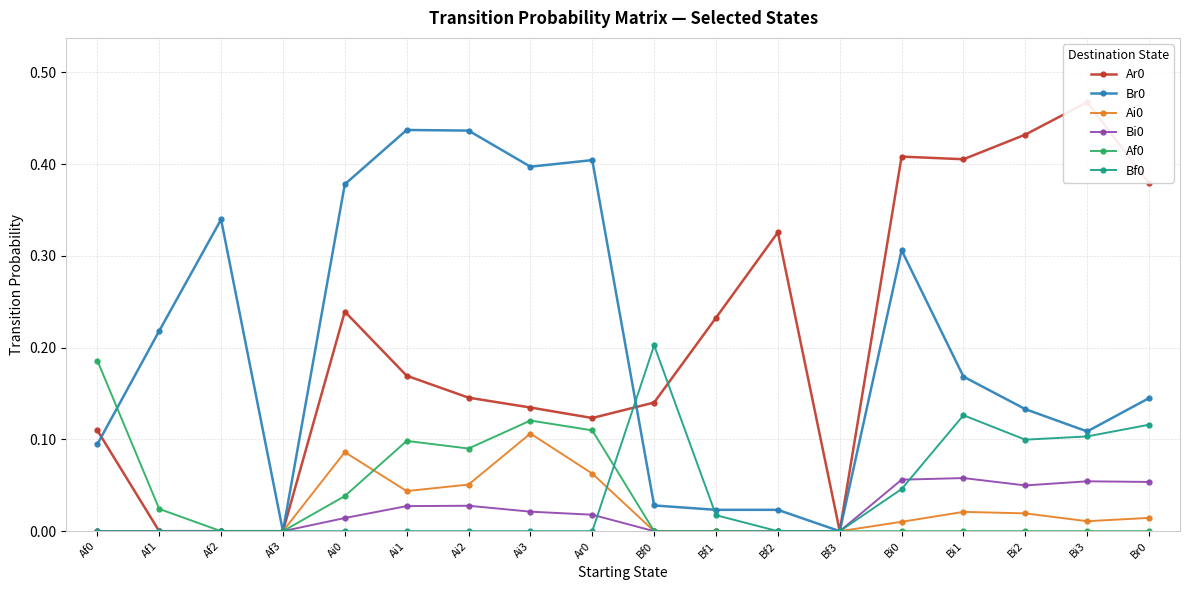

How many lines are shown in the chart?

6